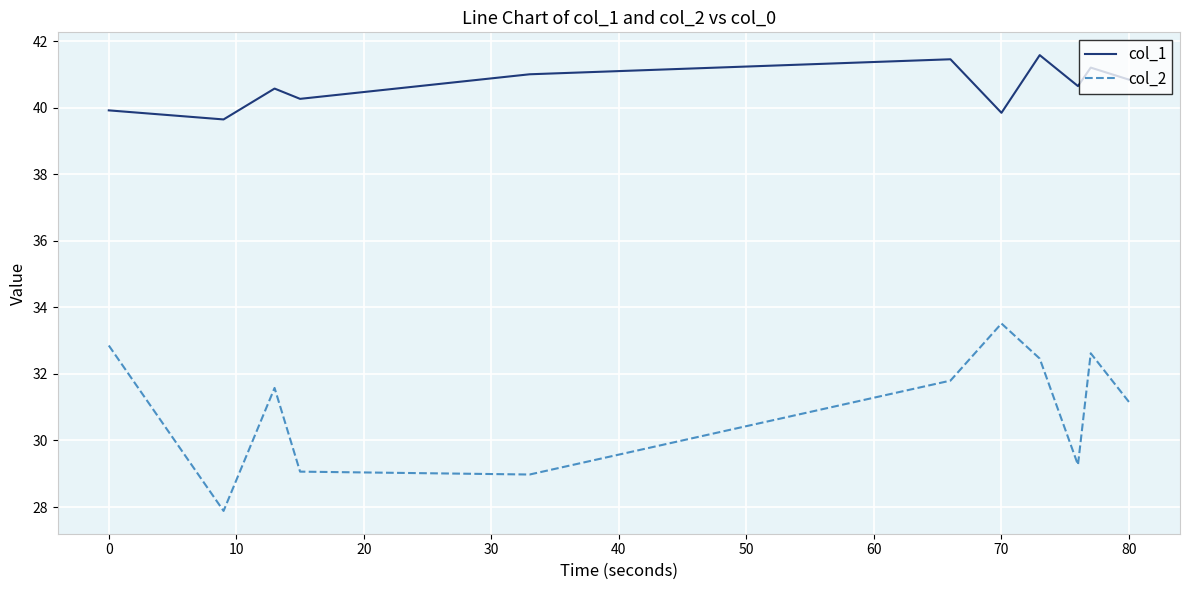

What is the difference between the second highest and minimum values in the col_2 series?

5.0